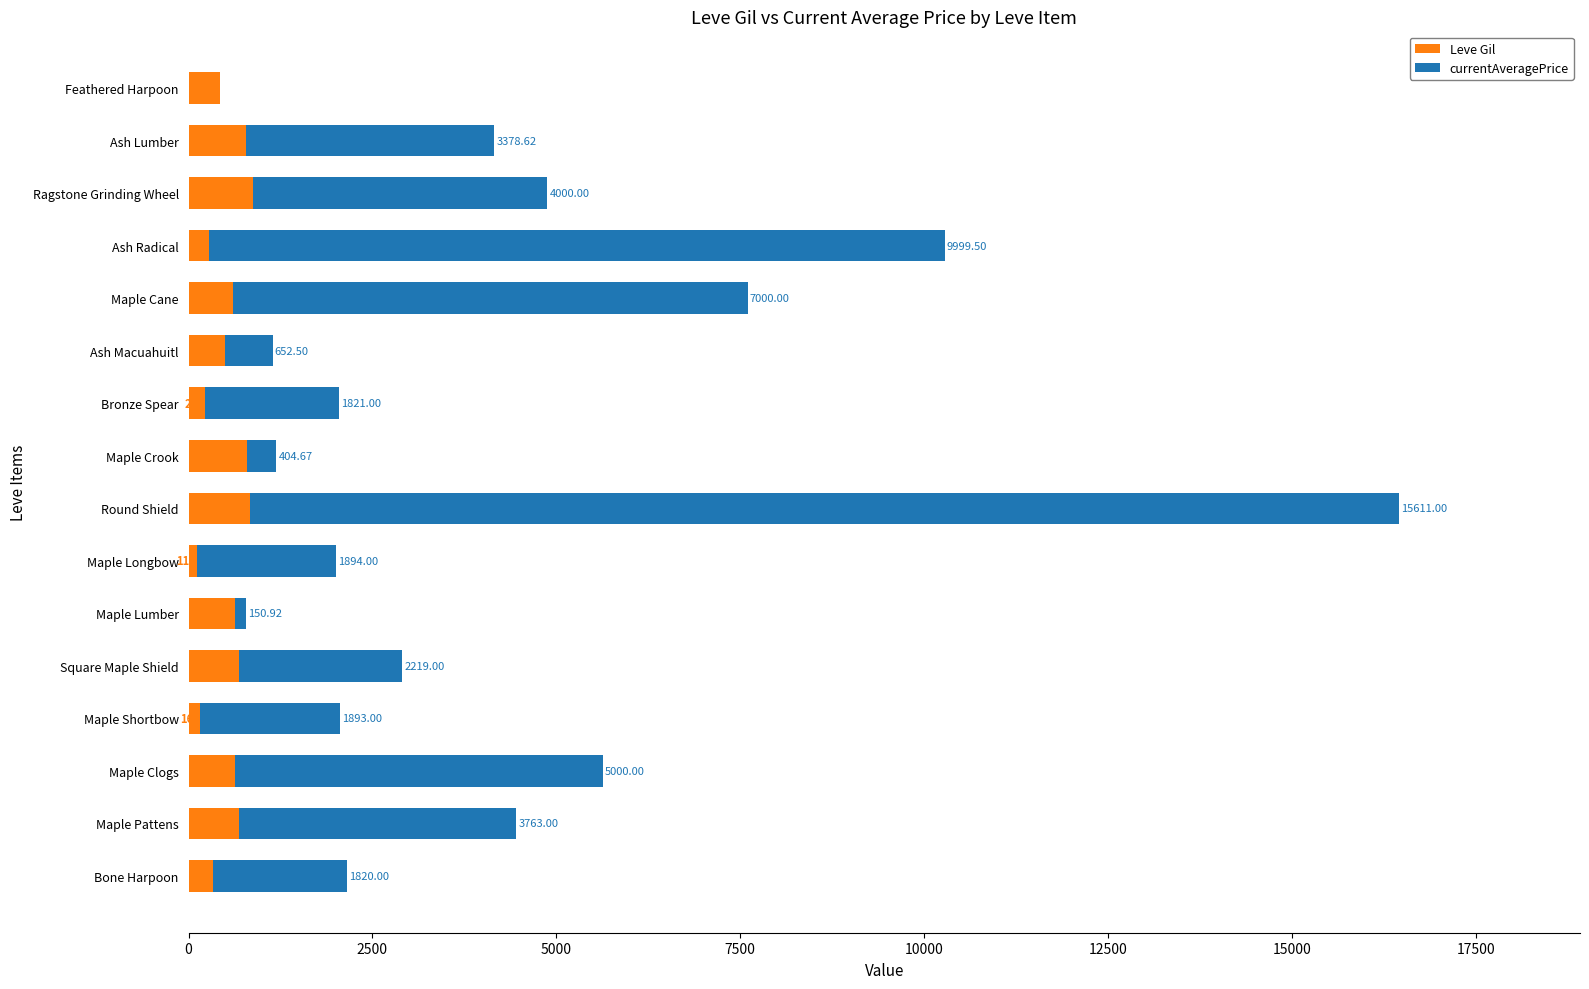

At which label does Leve Gil reach its peak?

Ragstone Grinding Wheel